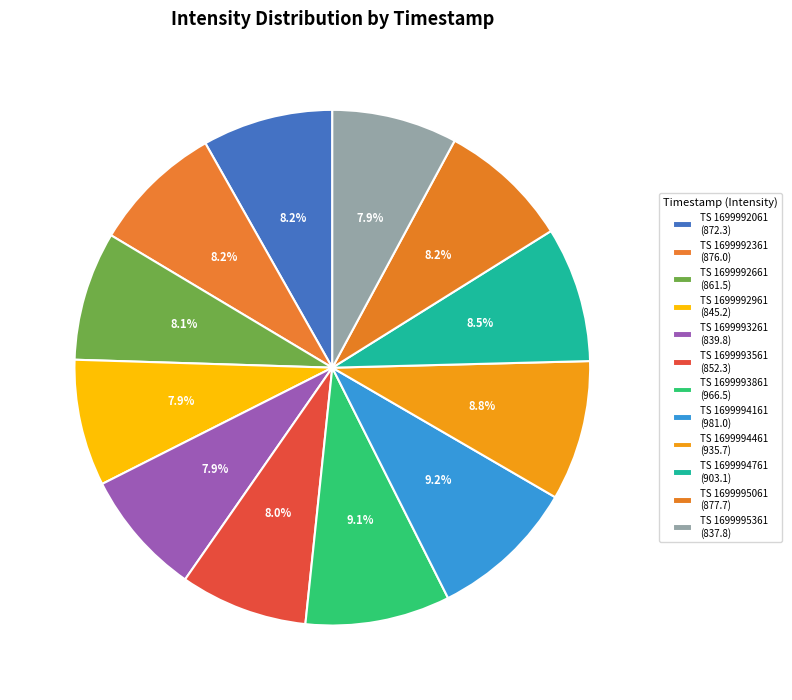

Does any single category account for the majority?

No